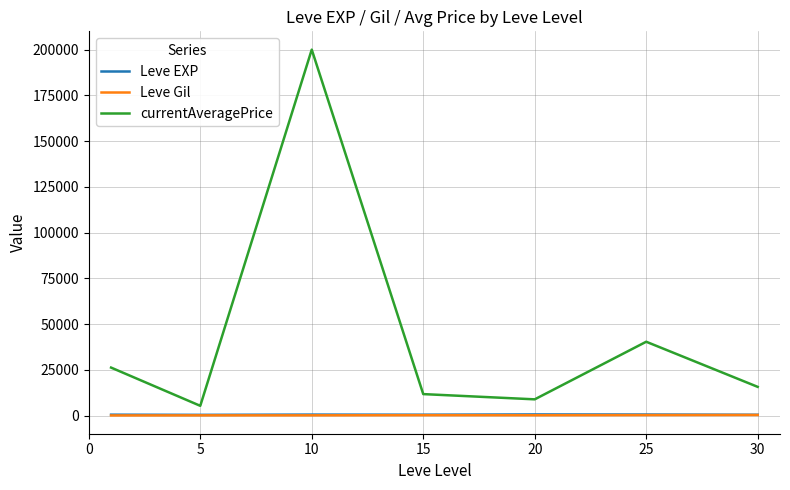

Does the chart have visible grid lines?

Yes